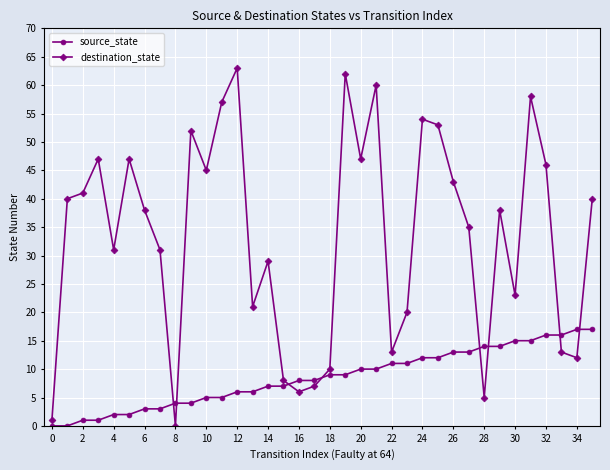

Which series has the largest range (max minus min)?

destination_state